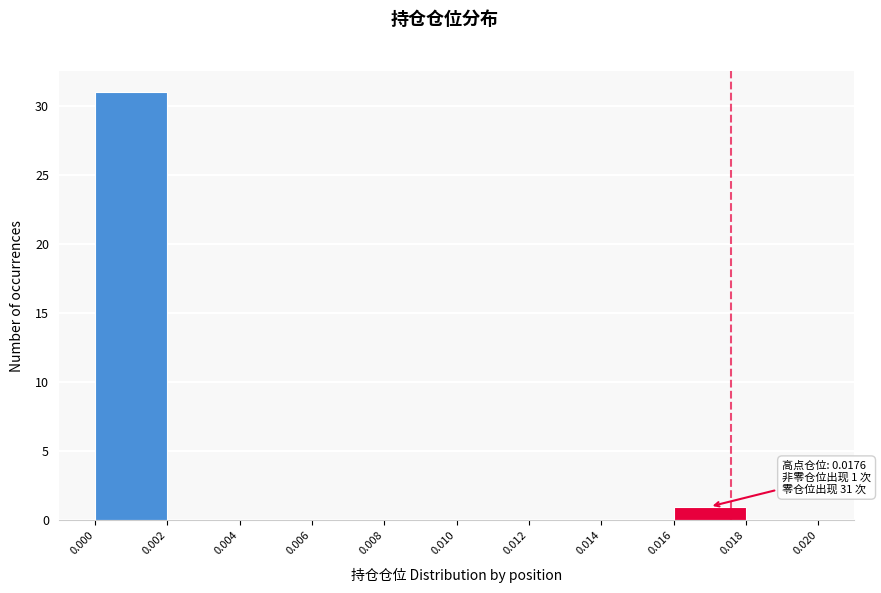

Over which range of the x-axis is the bar tallest?

0.000 to 0.002